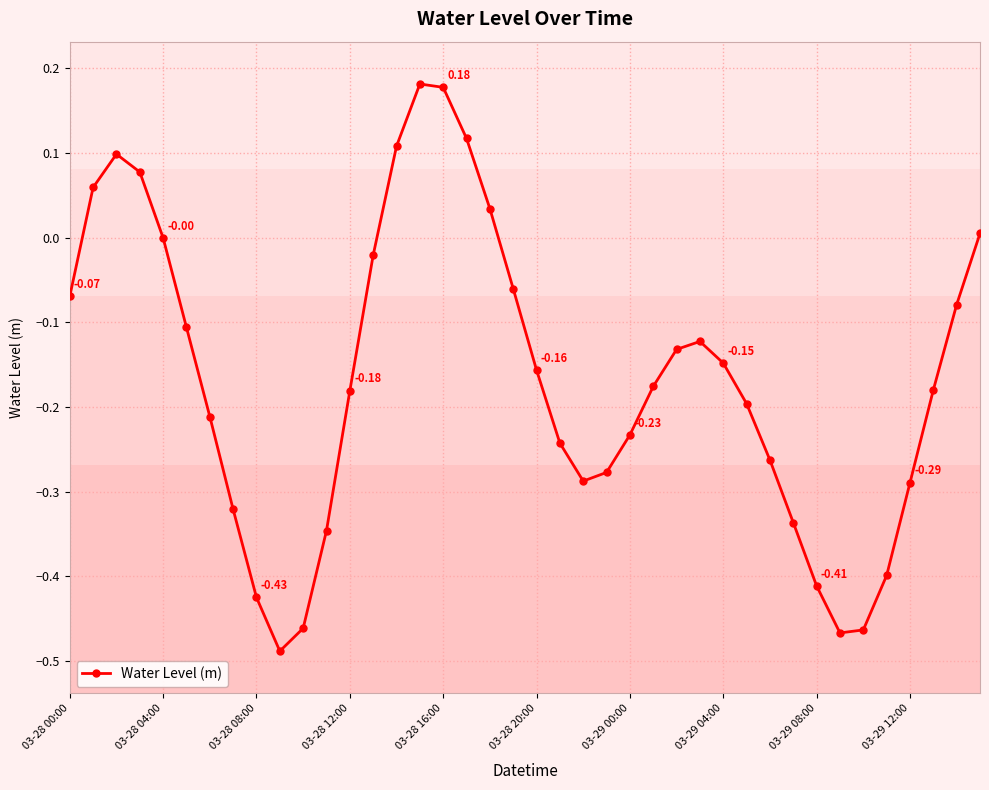

How many points are higher than both their immediate neighbors (excluding endpoints)?

3